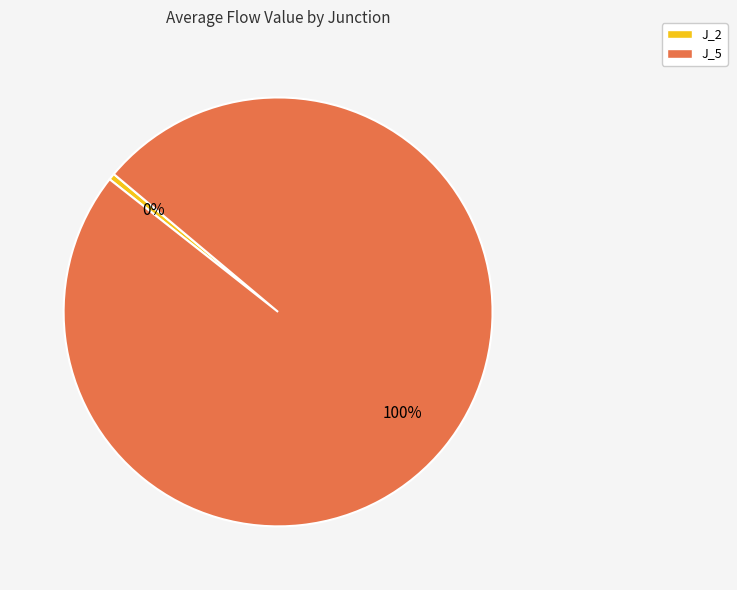

What is the largest slice in the pie chart?

J_5